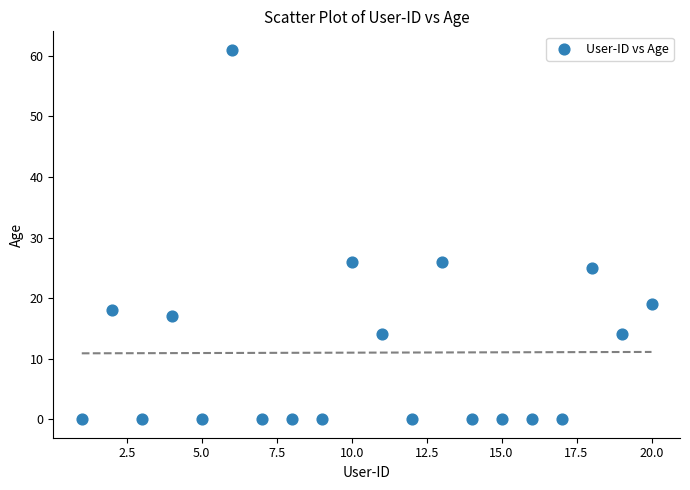

What is the range of X values (max minus min)?

19